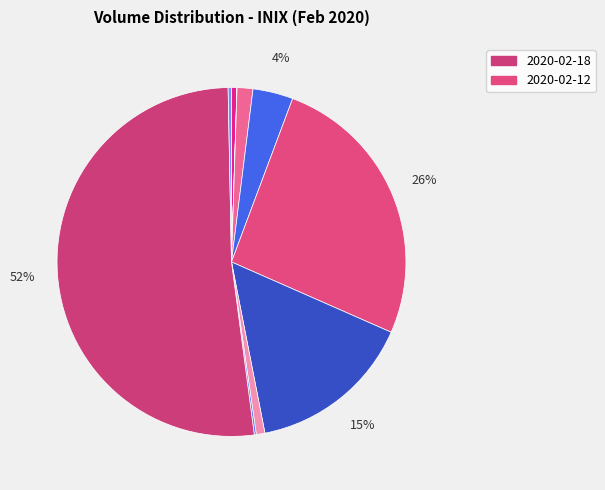

How many segments does this pie chart have?

10